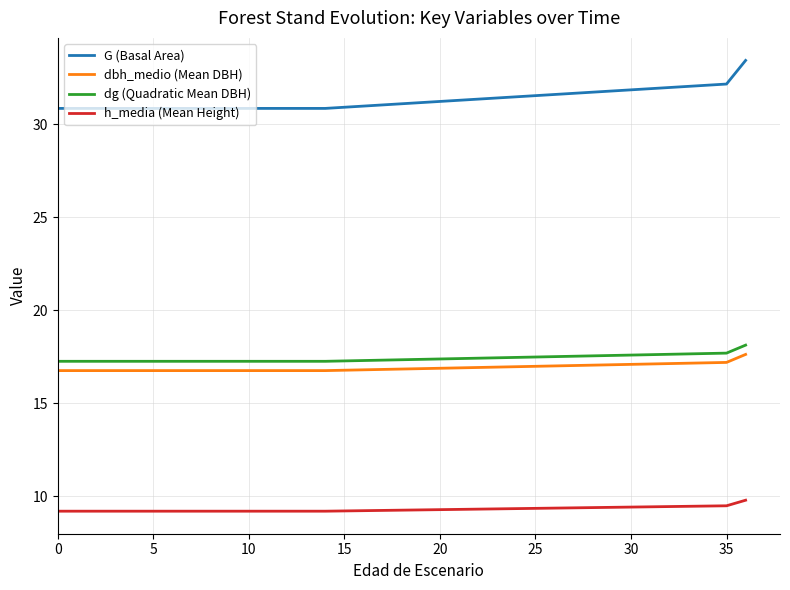

Is this an area chart (filled region under the line)?

No